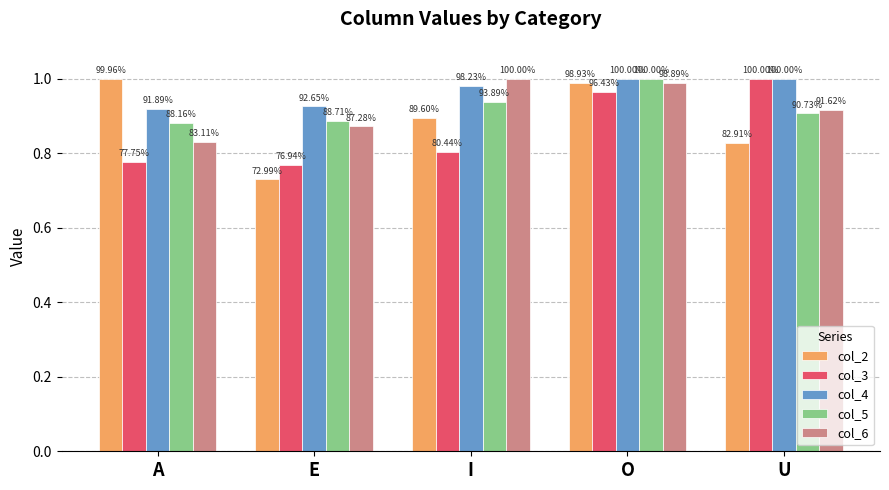

Does the chart contain any negative values?

No